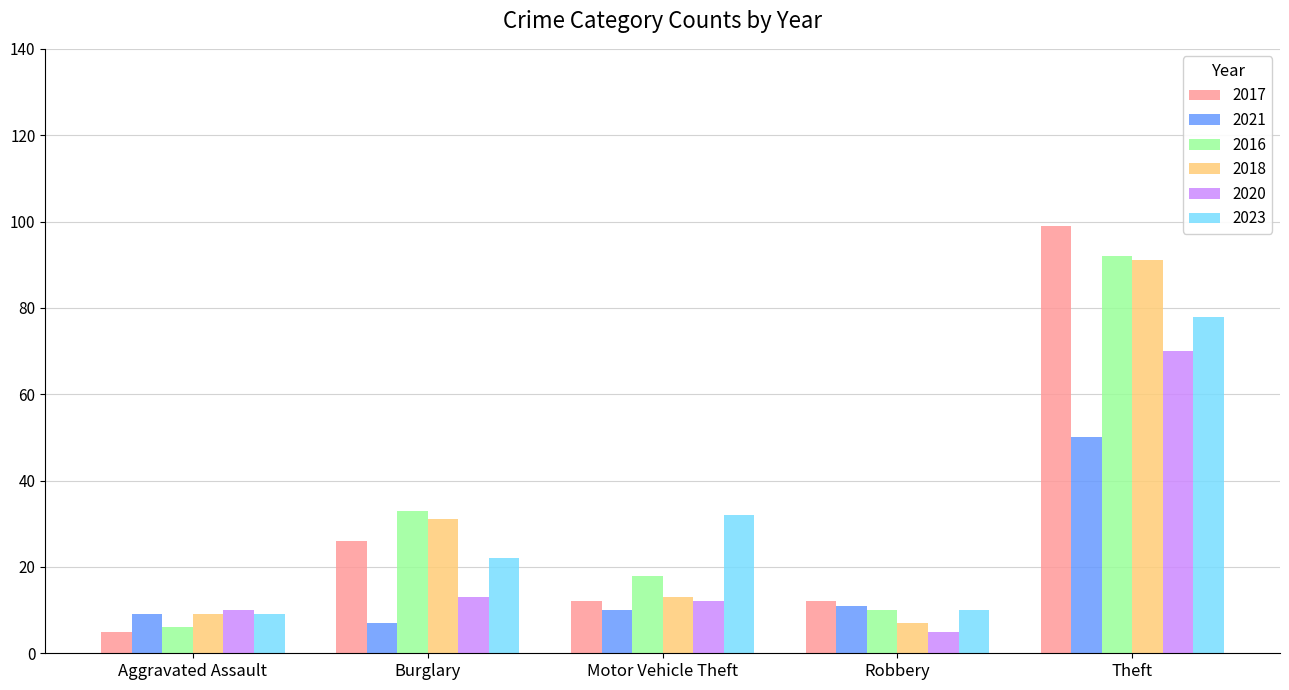

What is the highest value of the 2018 series?

91